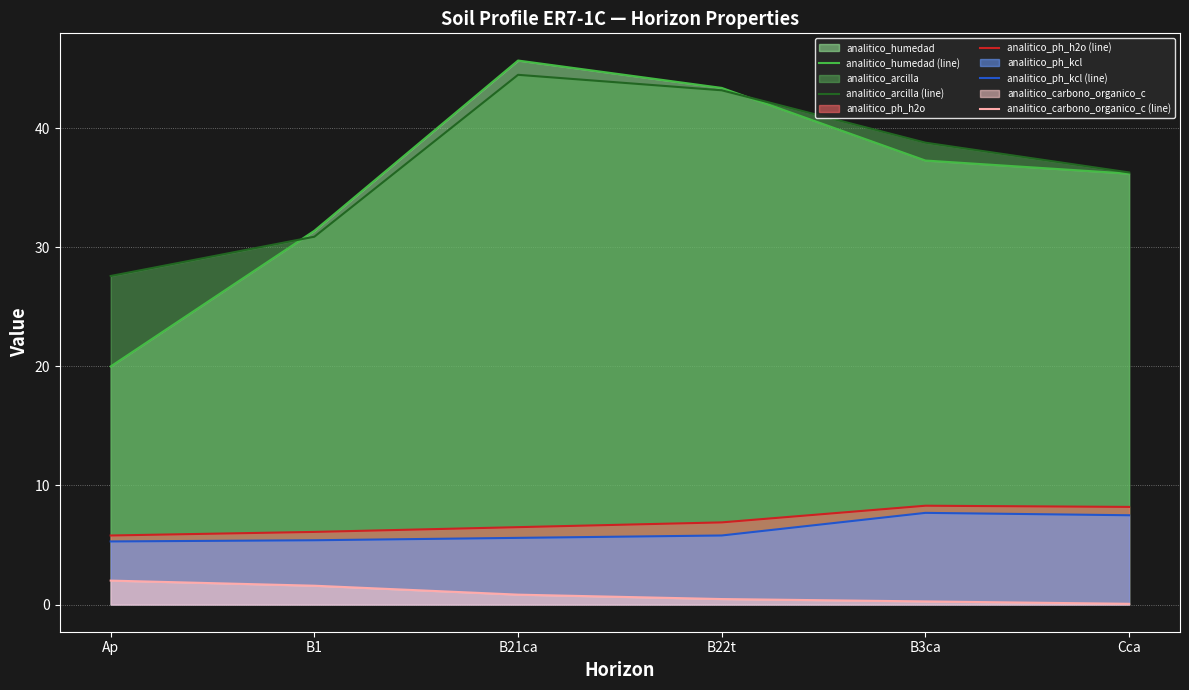

Reading left to right, transcribe all the data shown in this chart.

analitico_humedad (line): Ap=20.0	B1=31.4	B21ca=45.7	B22t=43.4	B3ca=37.3	Cca=36.2
analitico_arcilla (line): Ap=27.6	B1=30.9	B21ca=44.5	B22t=43.2	B3ca=38.8	Cca=36.3
analitico_ph_h2o (line): Ap=5.8	B1=6.1	B21ca=6.5	B22t=6.9	B3ca=8.3	Cca=8.2
analitico_ph_kcl (line): Ap=5.3	B1=5.4	B21ca=5.6	B22t=5.8	B3ca=7.7	Cca=7.5
analitico_carbono_organico_c (line): Ap=2.0	B1=1.6	B21ca=0.8	B22t=0.5	B3ca=0.3	Cca=0.1